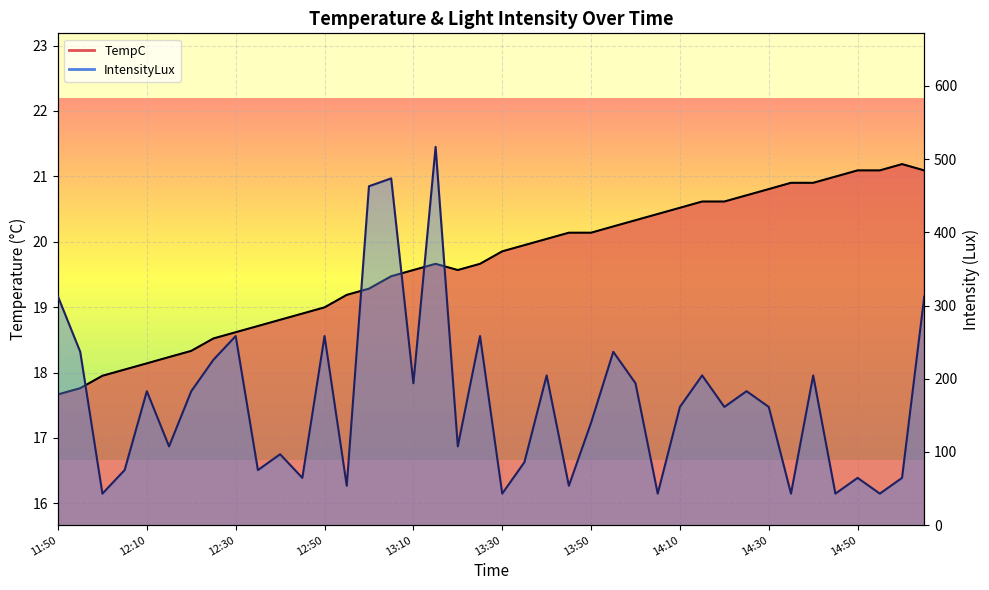

Where does the IntensityLux series first go above 161?

11:50